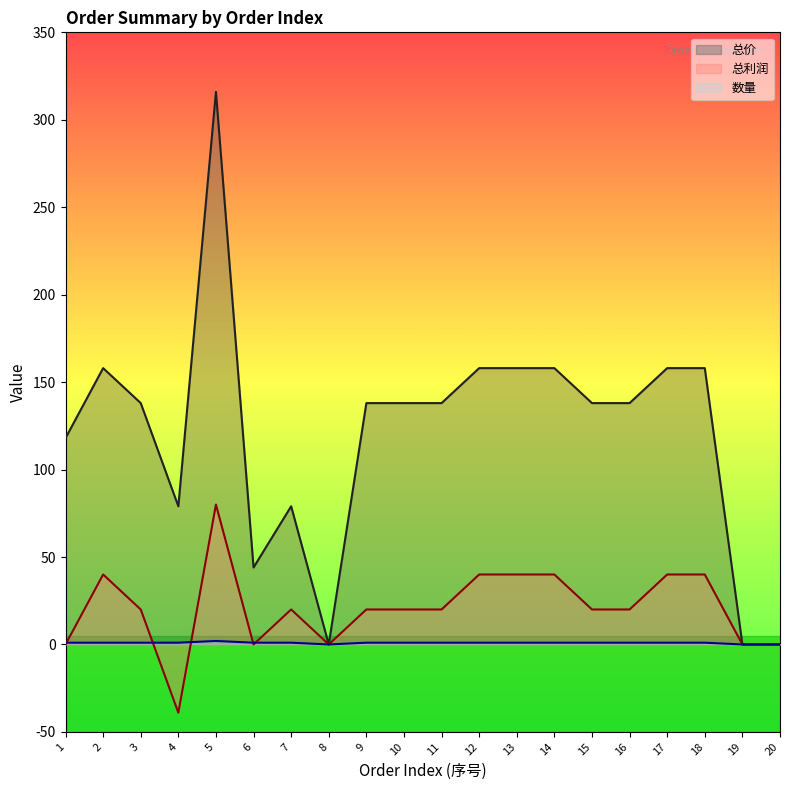

At which label does 总利润 first exceed 20?

2